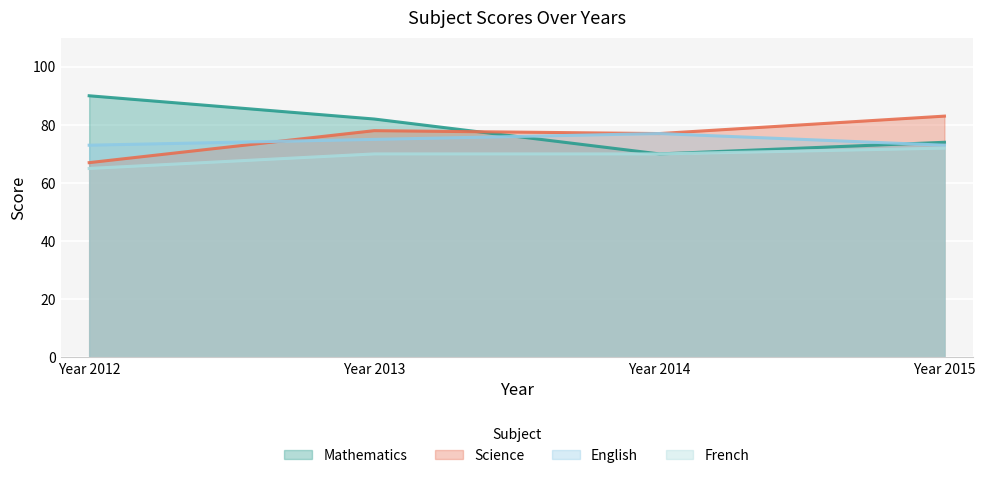

What is the difference between the French values at Year 2015 and Year 2012?

7